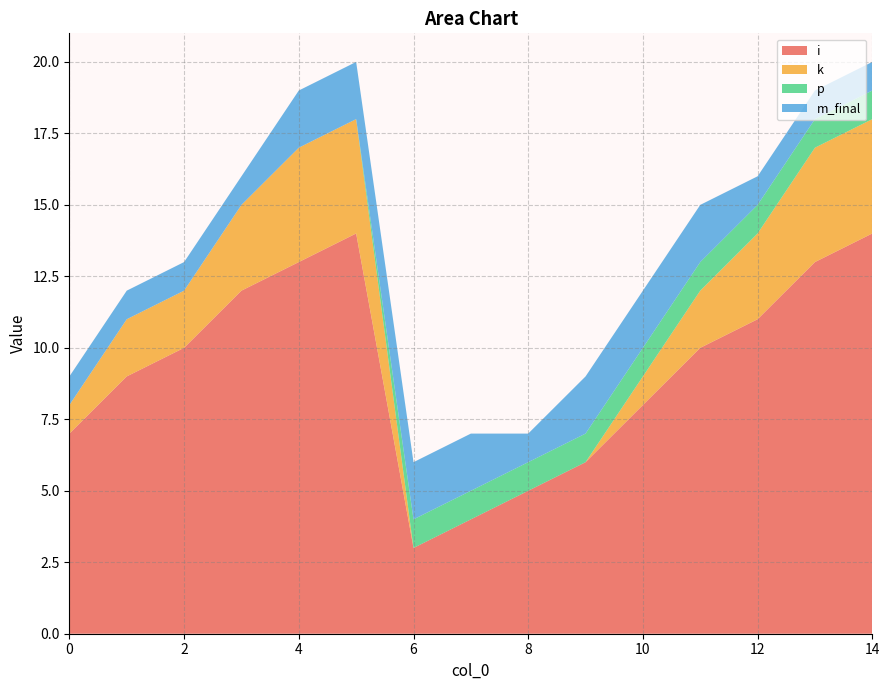

Reading left to right, extract all data points from this chart.

i: 7	9	10	12	13	14	3	4	5	6	8	10	11	13	14
k: 1	2	2	3	4	4	0	0	0	0	1	2	3	4	4
p: 0	0	0	0	0	0	1	1	1	1	1	1	1	1	1
m_final: 1	1	1	1	2	2	2	2	1	2	2	2	1	1	1